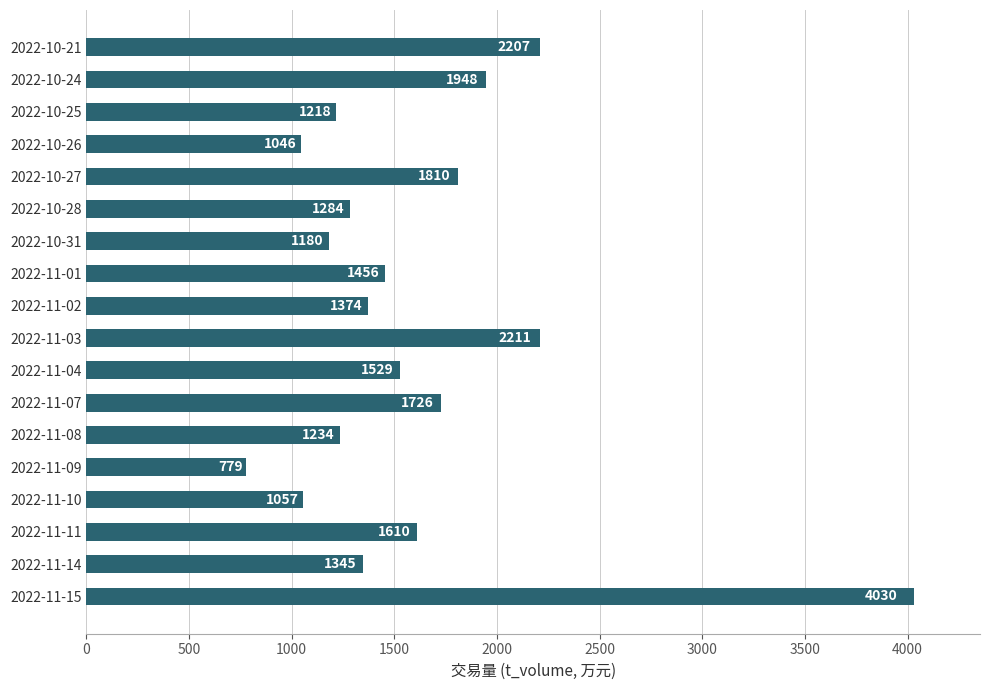

Reading top to bottom, what are all the values shown in this chart?

2022-10-21=2207	2022-10-24=1948	2022-10-25=1218	2022-10-26=1046	2022-10-27=1810	2022-10-28=1284	2022-10-31=1180	2022-11-01=1456	2022-11-02=1374	2022-11-03=2211	2022-11-04=1529	2022-11-07=1726	2022-11-08=1234	2022-11-09=779	2022-11-10=1057	2022-11-11=1610	2022-11-14=1345	2022-11-15=4030